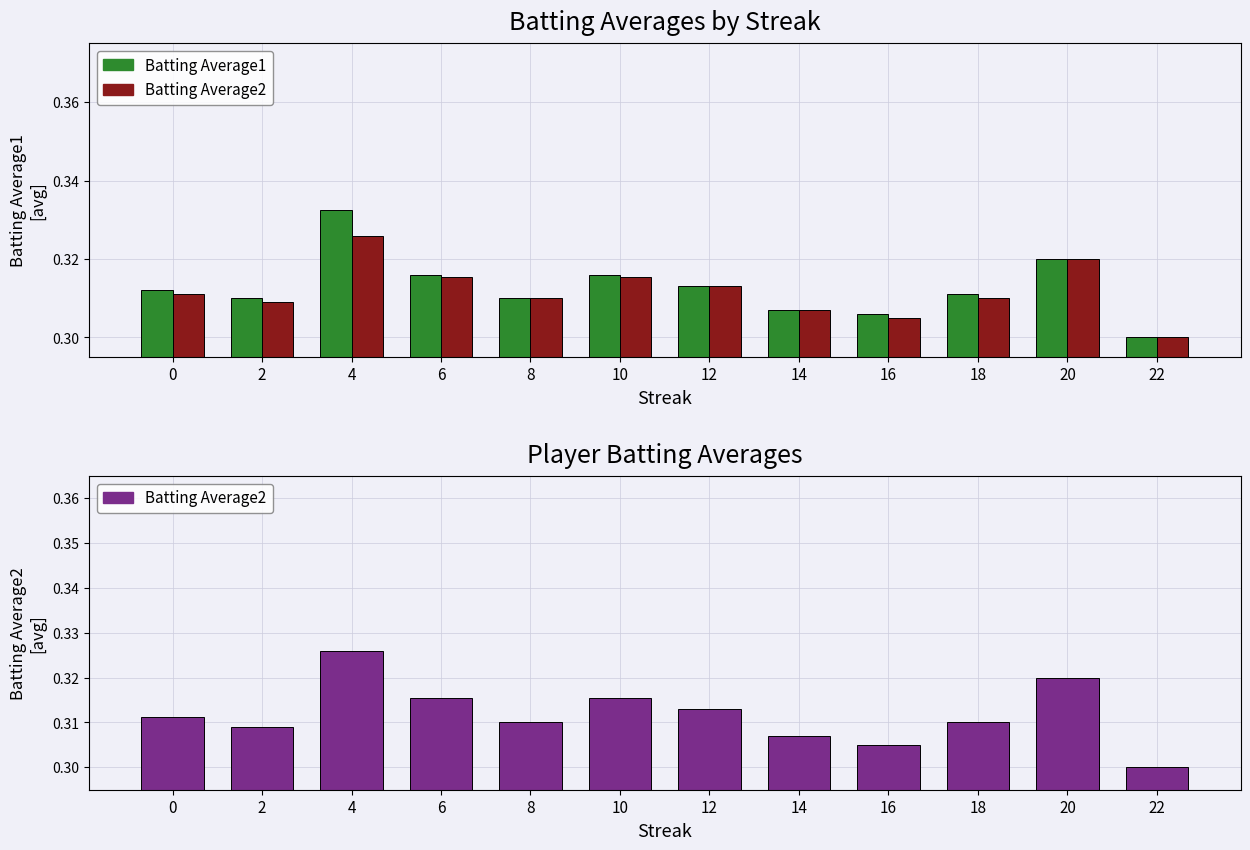

What are all the series names shown in the legend?

Batting Average1, Batting Average2